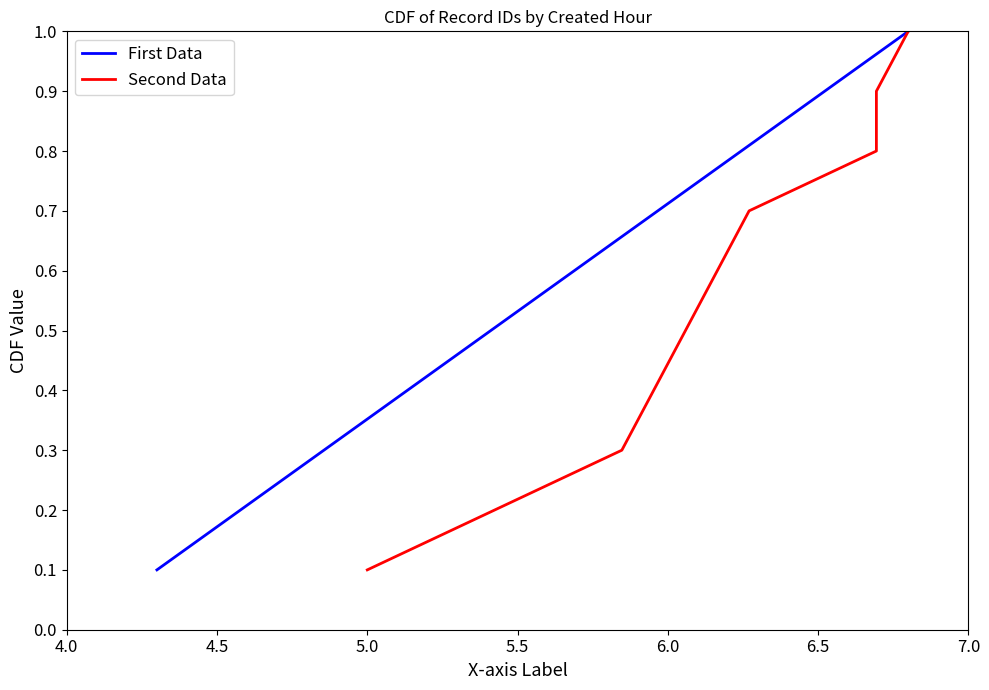

True or false: First Data has more than 2 interior local peaks.

False